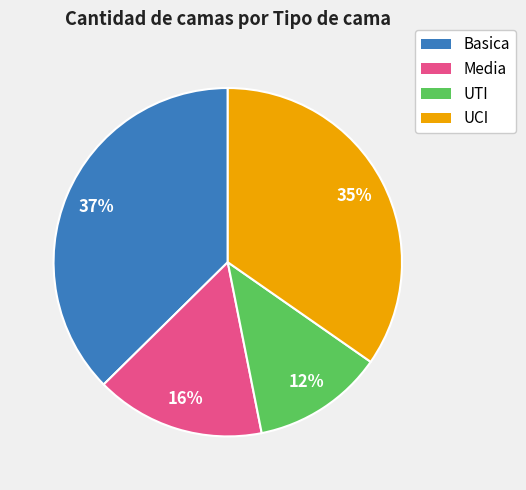

What is the ratio of the value at UTI to the value at Basica?

0.3